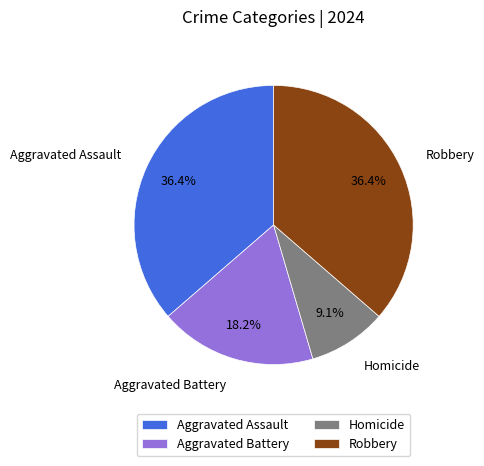

Approximately how many times larger is the value at Aggravated Assault compared to Aggravated Battery?

2.0